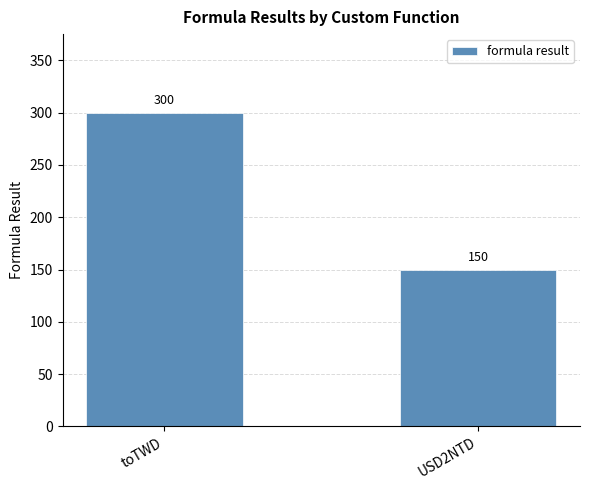

What is the label of the 1st bar from the right?

USD2NTD